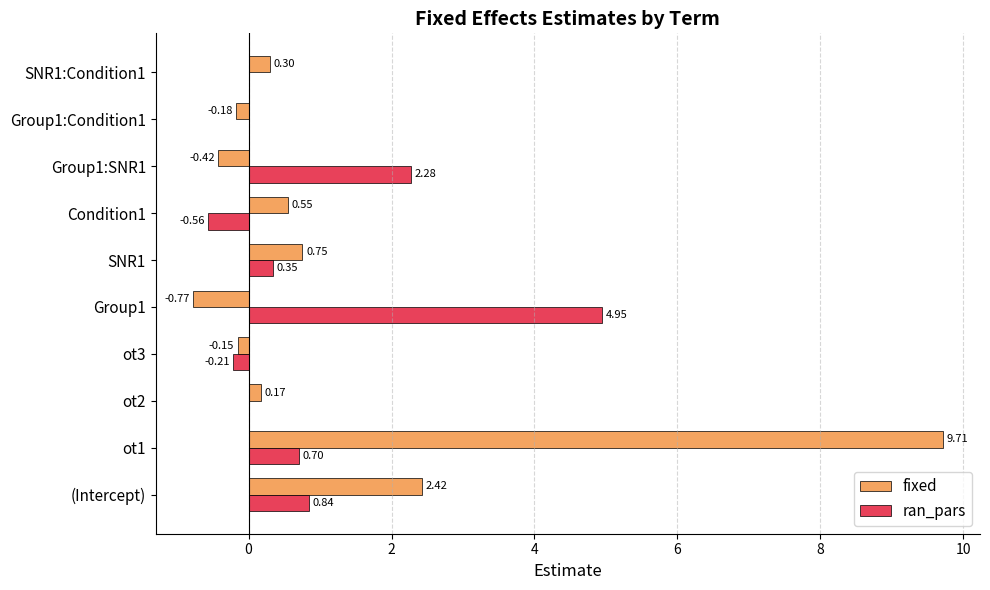

How many data points in fixed are above 0?

6